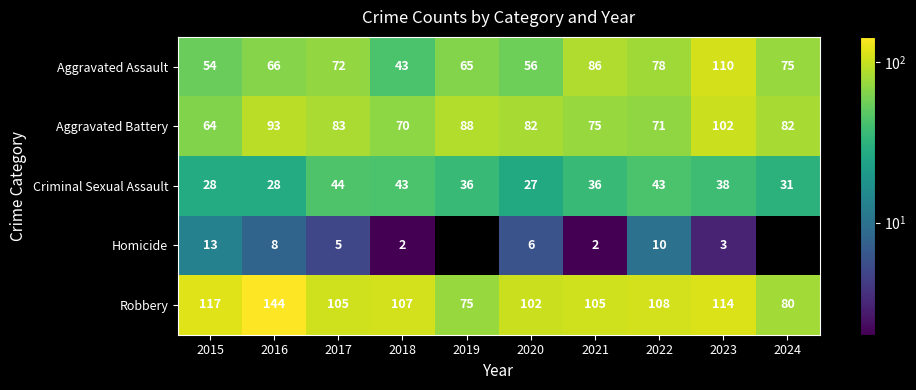

Rank the series at 2017 from highest to lowest value.

Robbery, Aggravated Battery, Aggravated Assault, Criminal Sexual Assault, Homicide